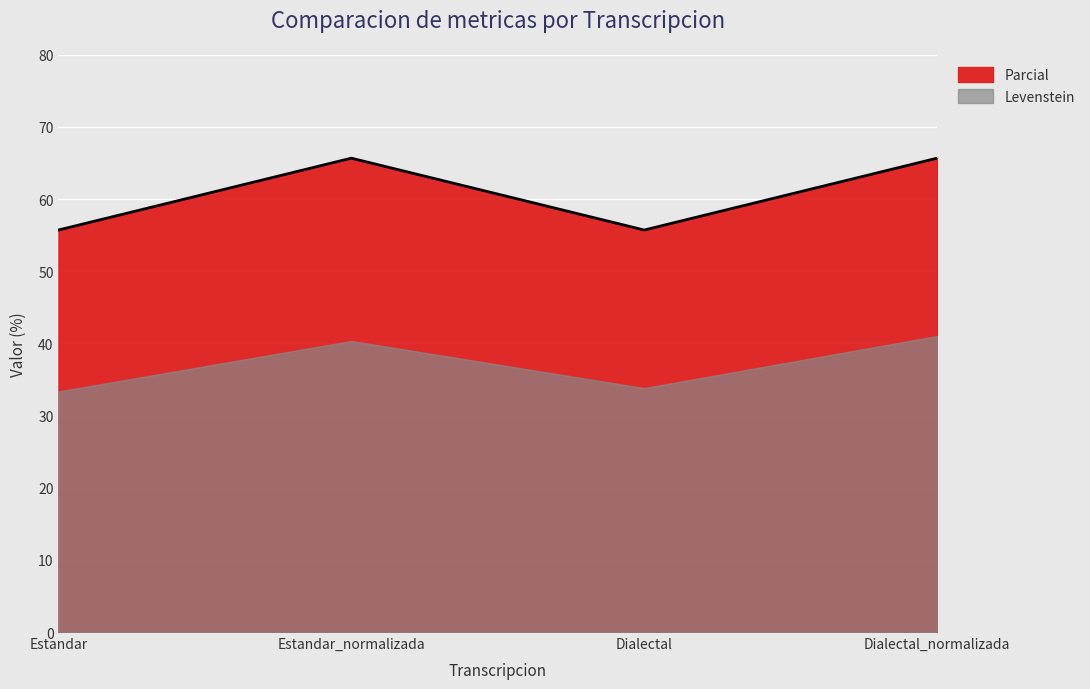

List the labels in order of value, smallest first.

Estandar, Dialectal, Estandar_normalizada, Dialectal_normalizada